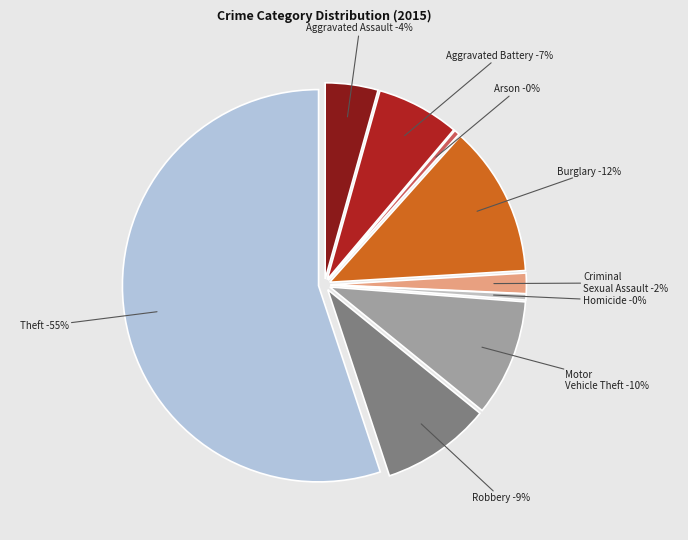

Which slice is the smallest?

Arson